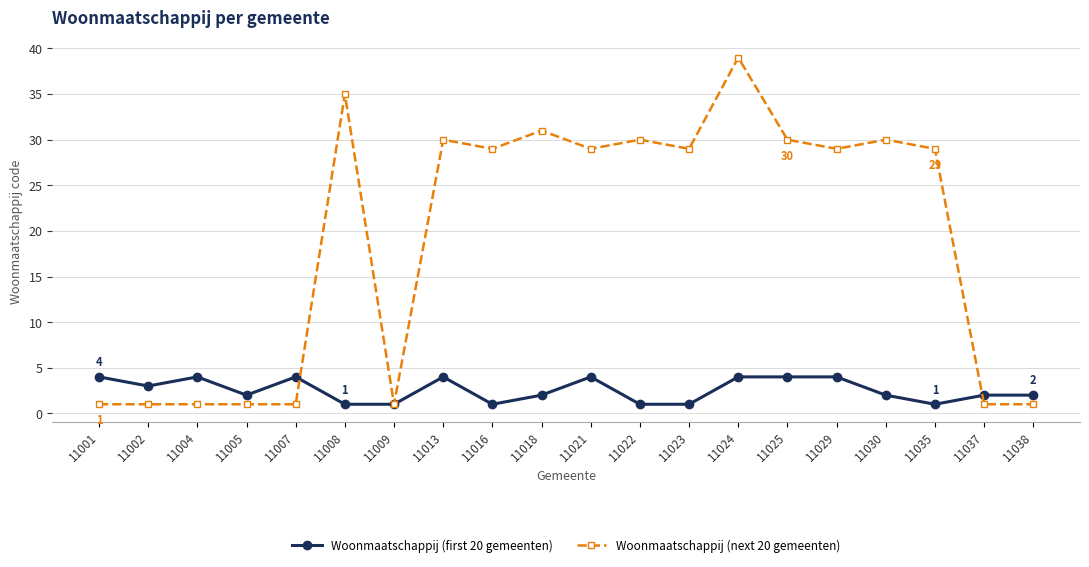

What is the sum of all Woonmaatschappij (next 20 gemeenten) values?

378